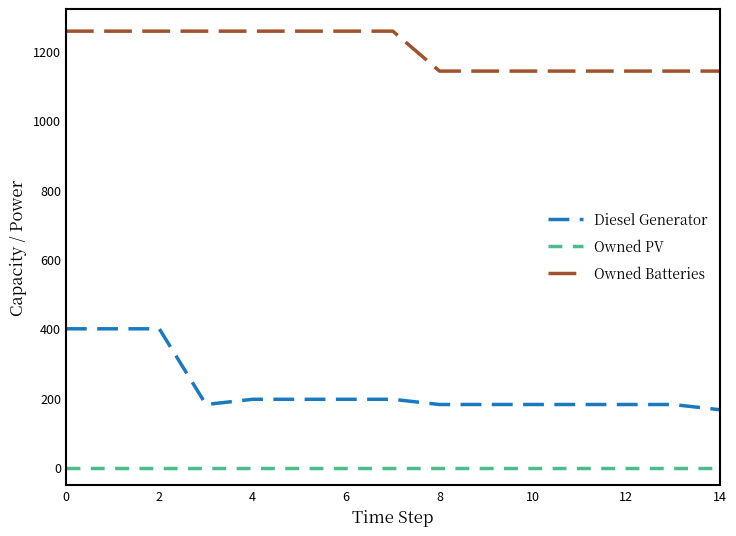

Which series has the largest total across all categories?

Owned Batteries